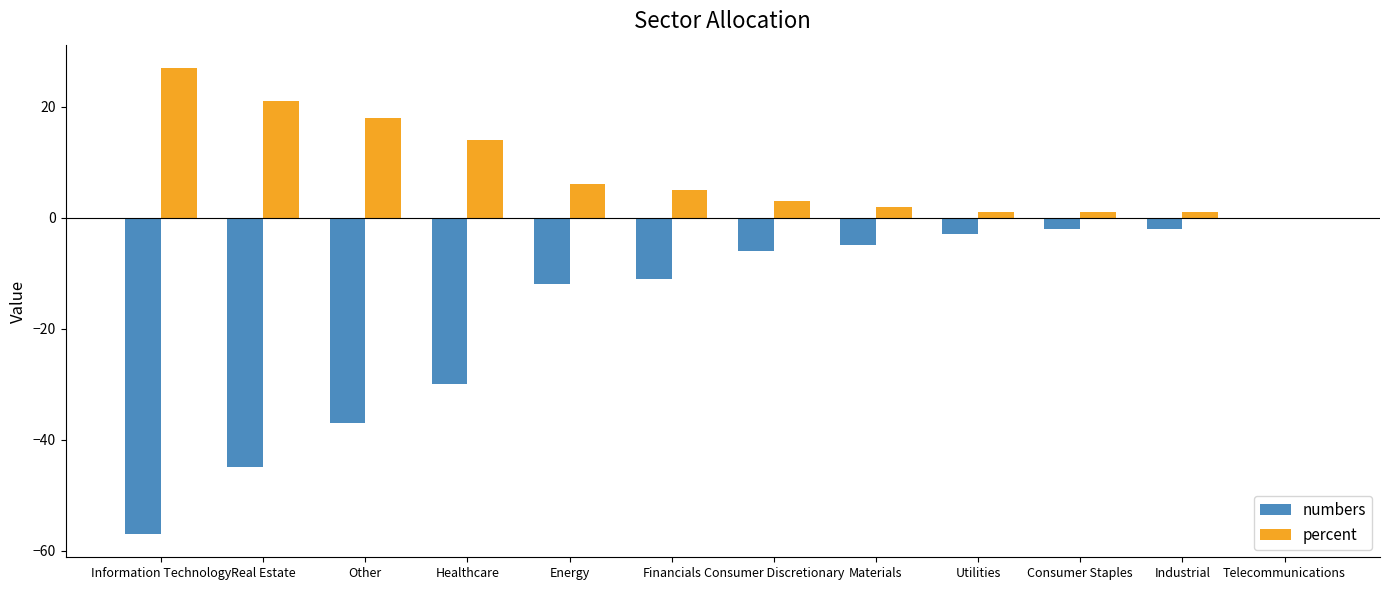

At which label does percent first exceed 5?

Information Technology